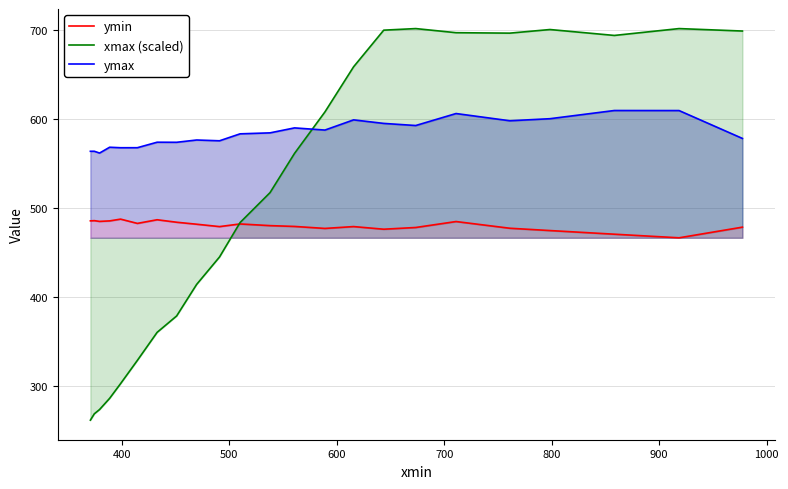

What is the difference between the second highest and second lowest values in the ymin series?

16.2